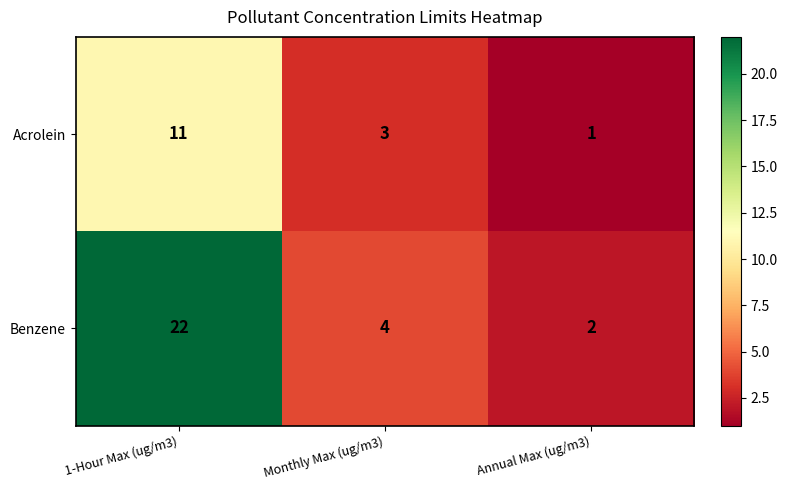

What is the difference between the highest and lowest values at Monthly Max (ug/m3)?

1